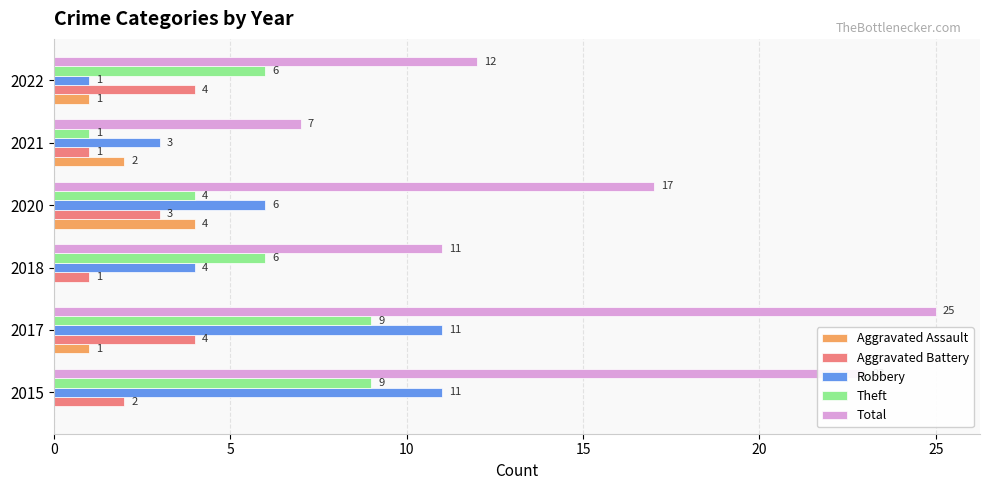

Is it true that Total equals 6 at 2015?

False